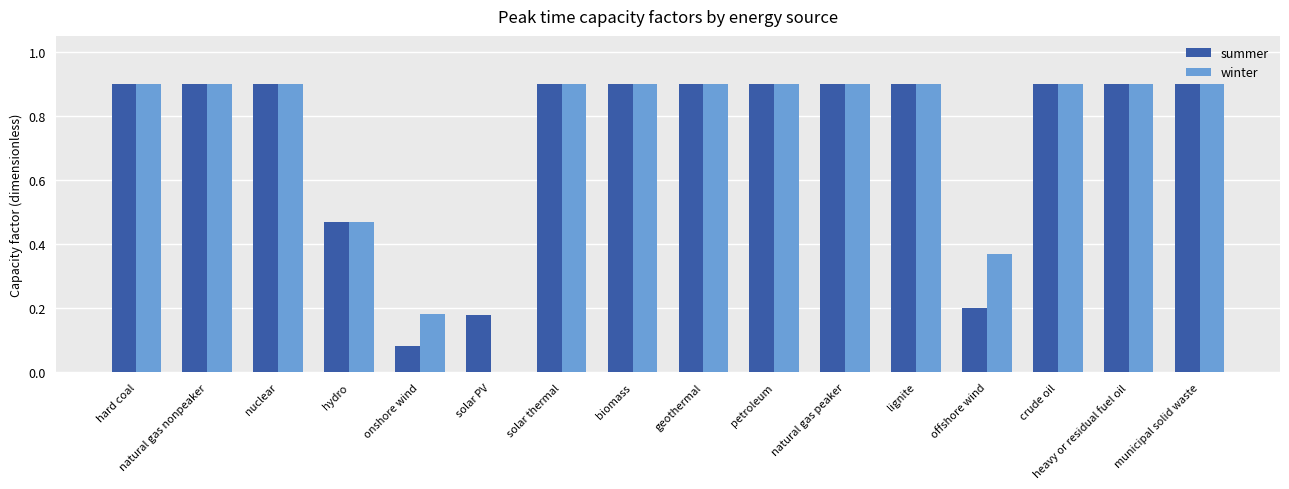

What is the maximum value shown in the chart?

0.9